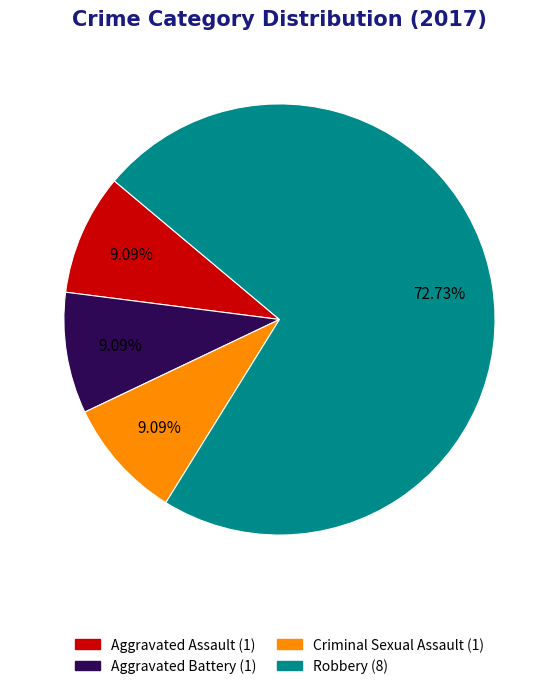

Is there a majority slice in this chart?

Yes